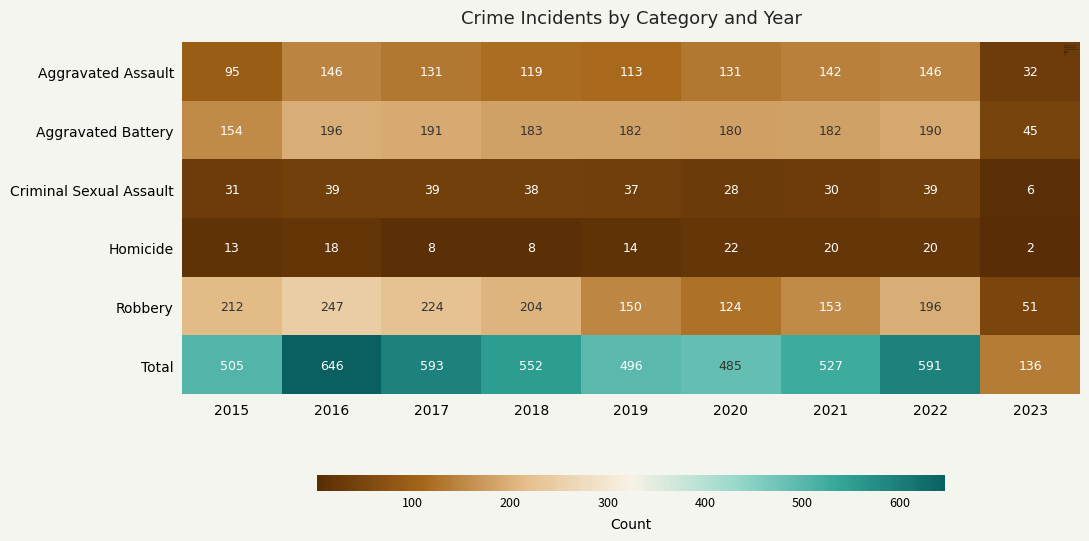

Which label corresponds to the largest value in the chart?

2016